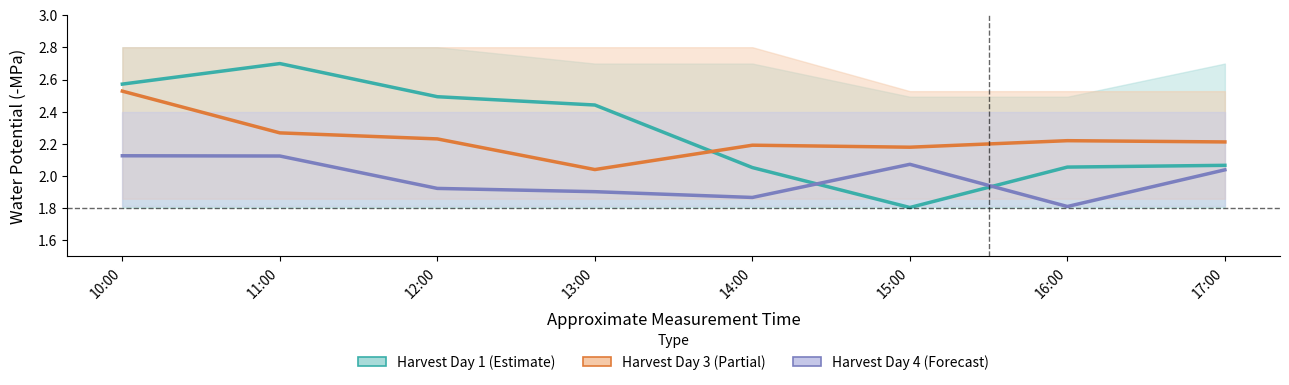

In Harvest Day 3 (Partial), how many points are higher than both neighbors (excluding endpoints)?

2